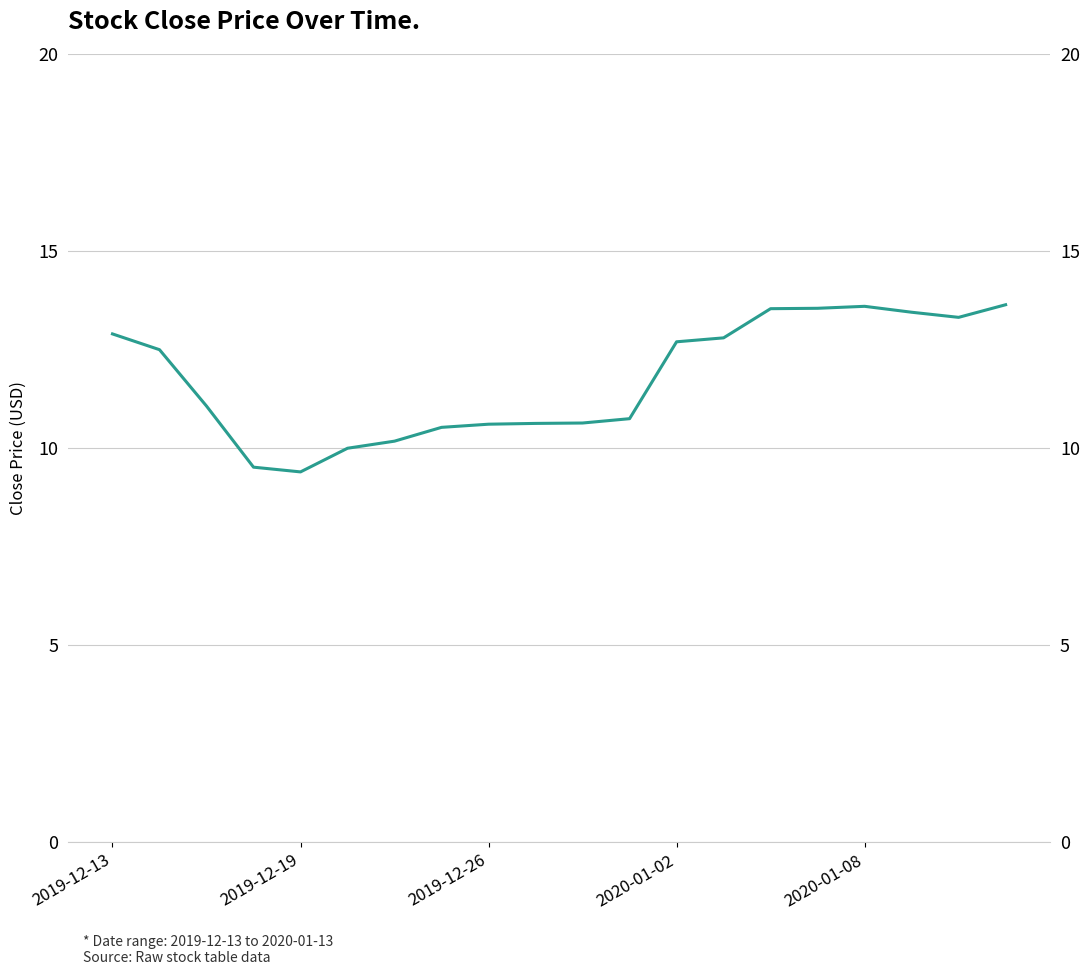

What is the maximum value shown in the chart?

13.6